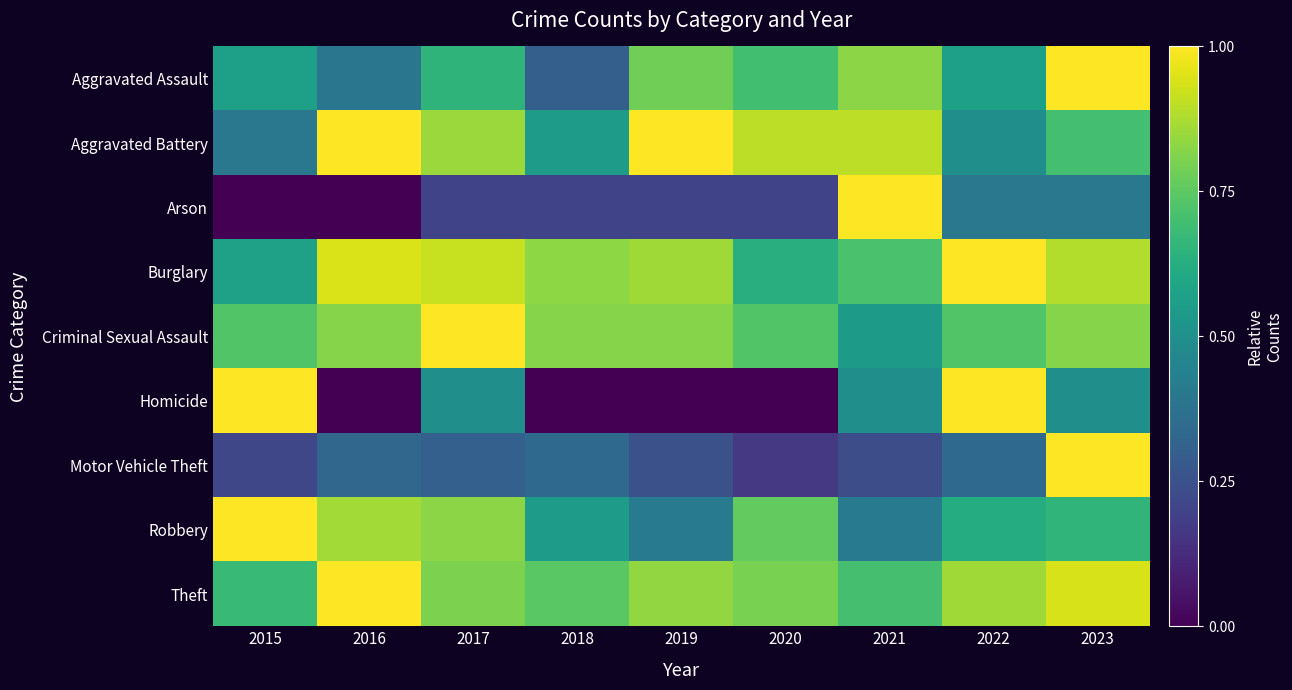

What is the total value across all series at 2017?

6.1